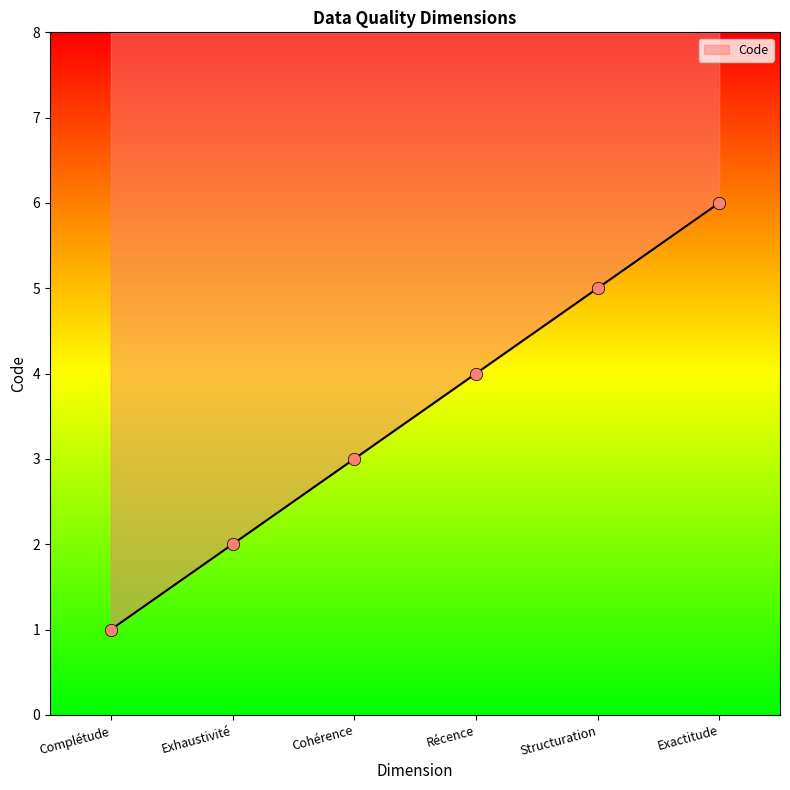

What is the ratio of the value at Récence to the value at Structuration?

0.8